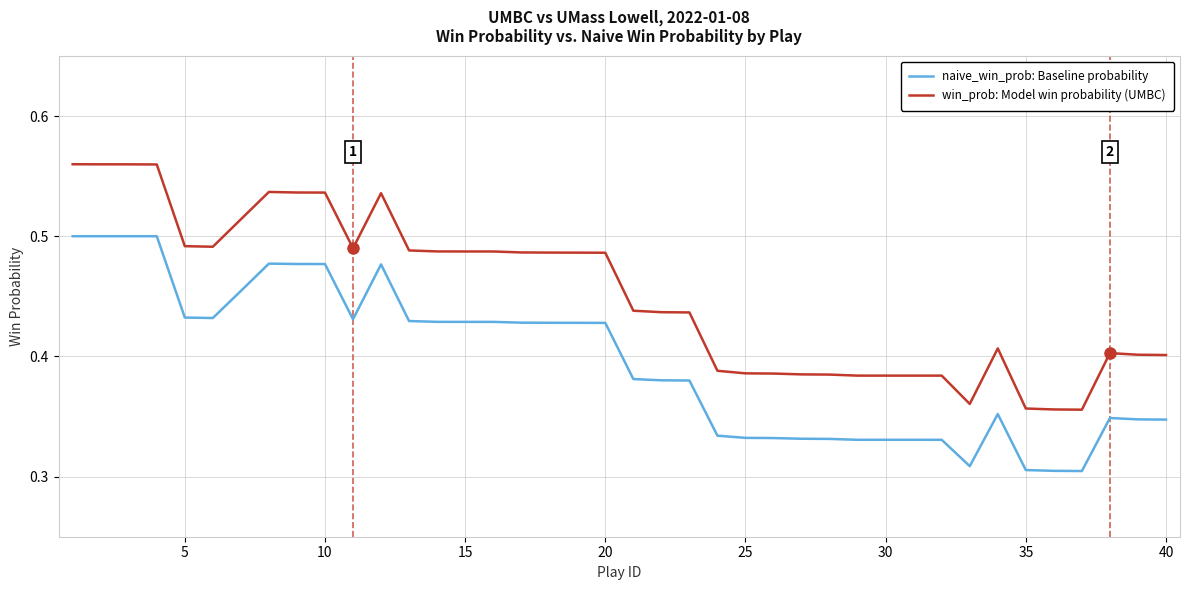

Which series has the largest range (max minus min)?

win_prob: Model win probability (UMBC)